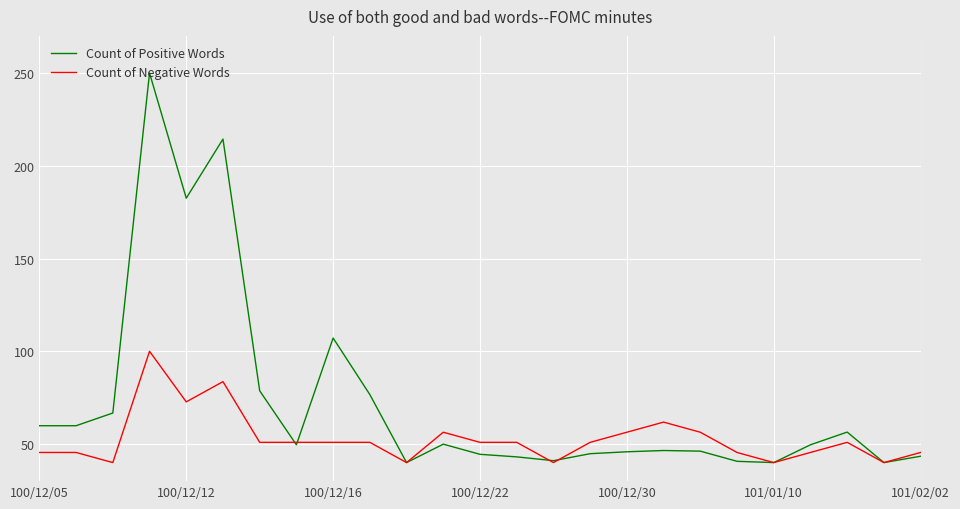

What is the minimum value for Count of Positive Words?

40.0